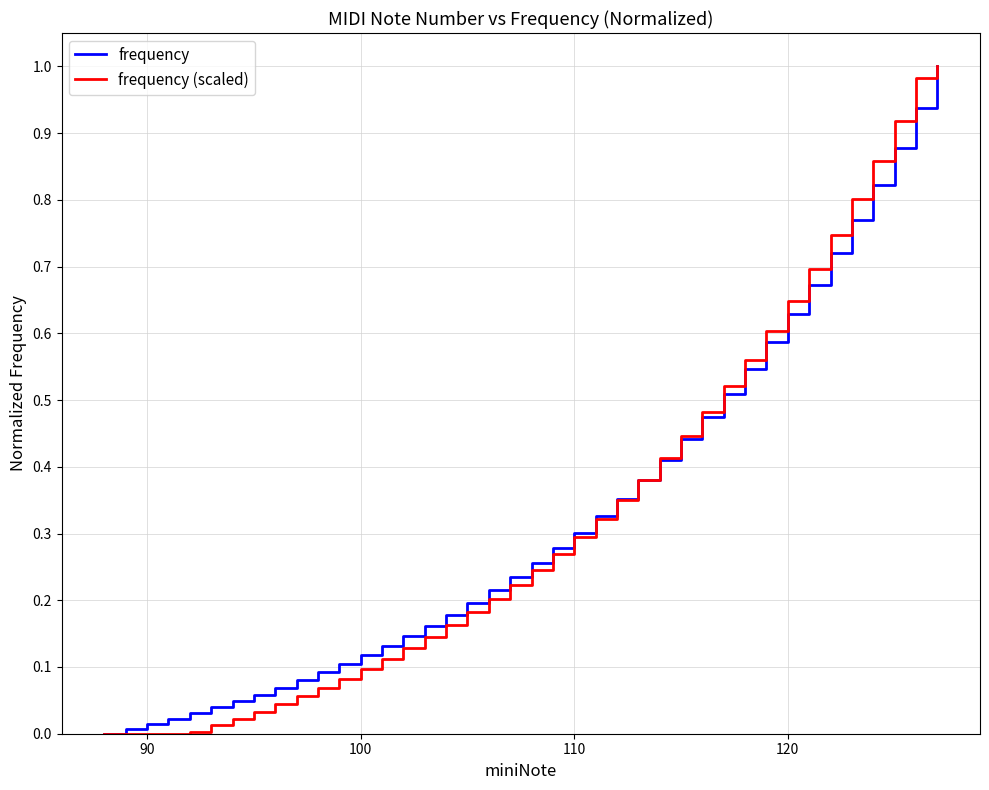

What are all the series names shown in the legend?

frequency, frequency (scaled)